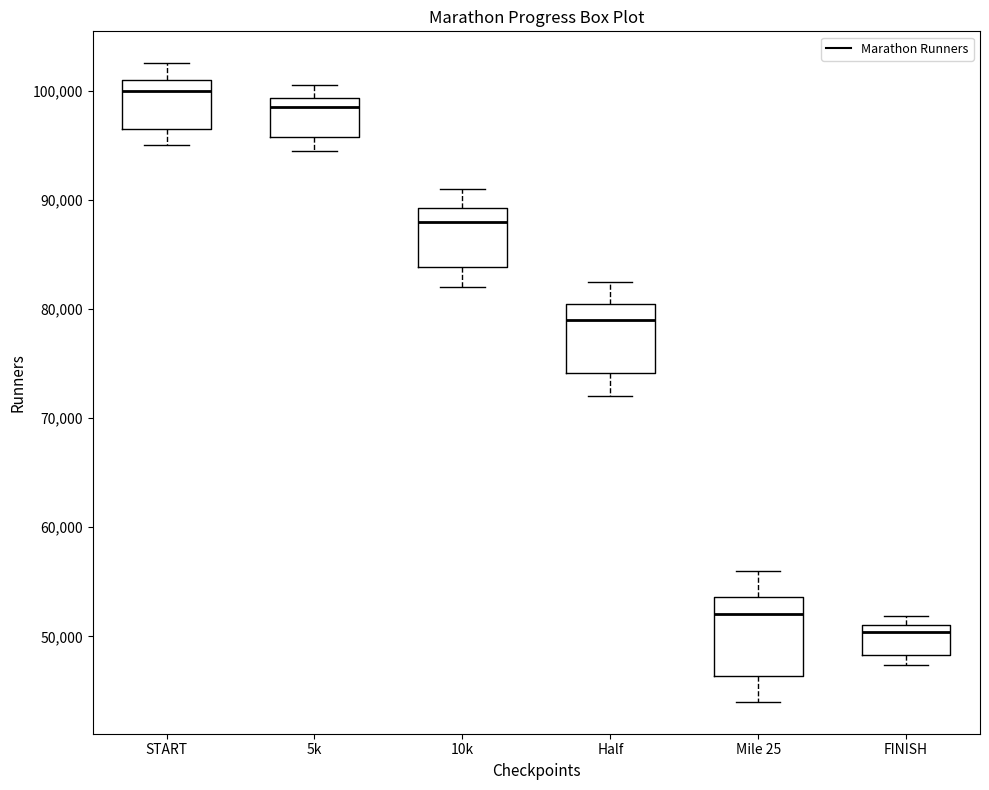

Which box has the highest median line?

START